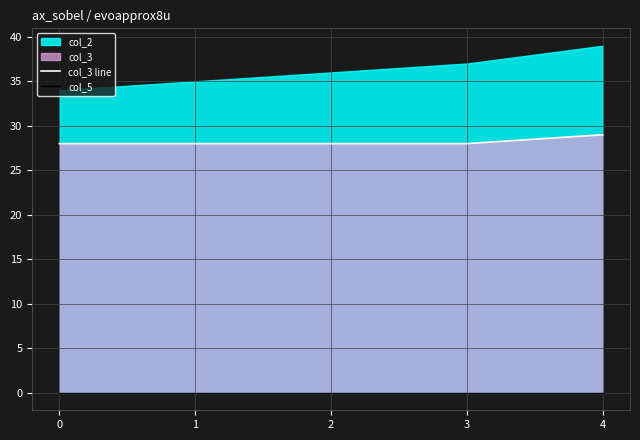

At which category is the sum across all series the highest?

4